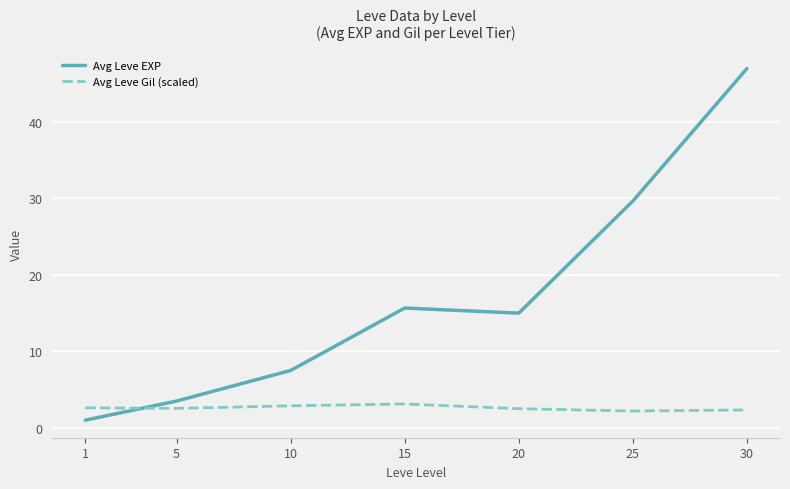

What is the minimum value shown in the chart?

1.0